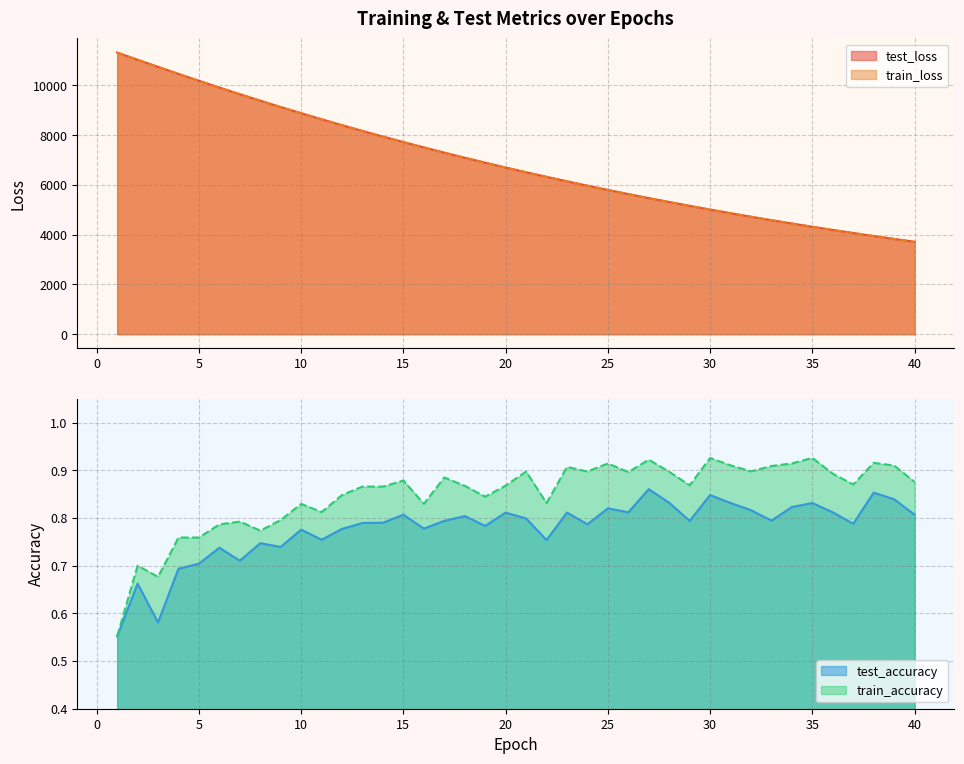

Rank the series by their maximum value, from lowest to highest.

test_accuracy, train_accuracy, train_loss, test_loss